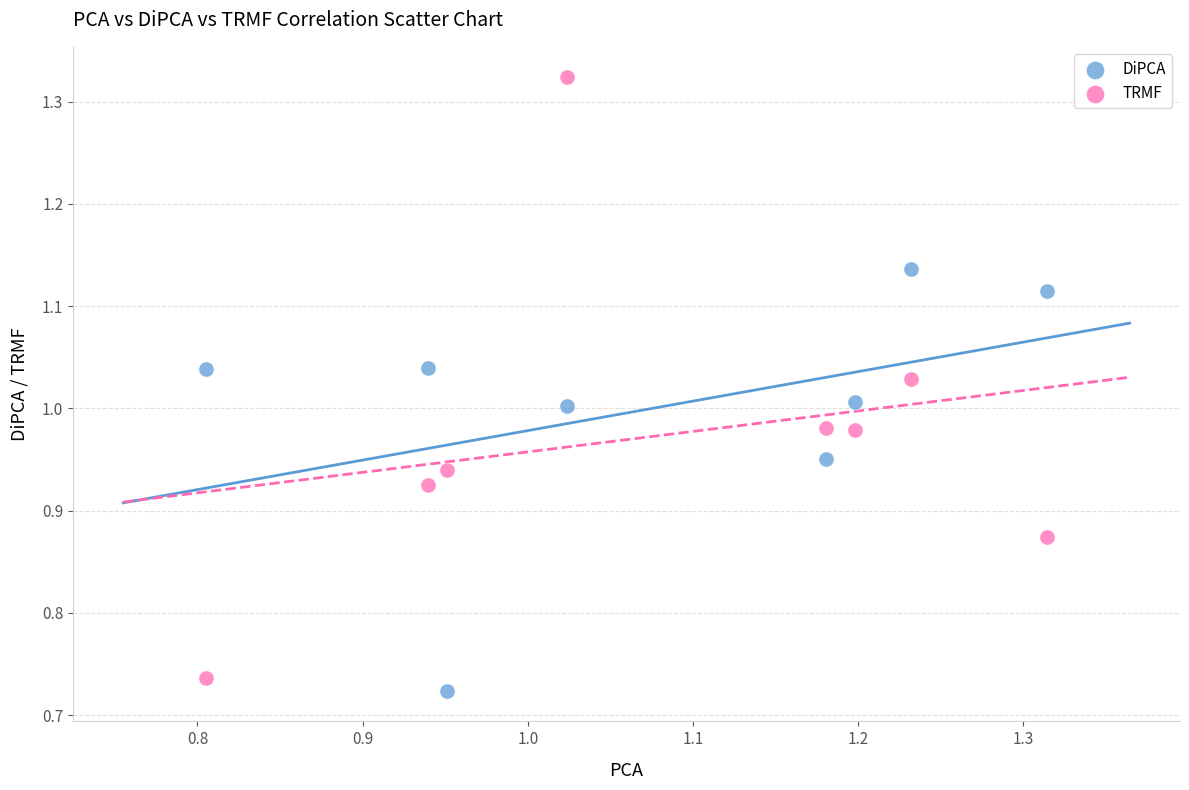

Which series reaches the minimum Y coordinate?

DiPCA